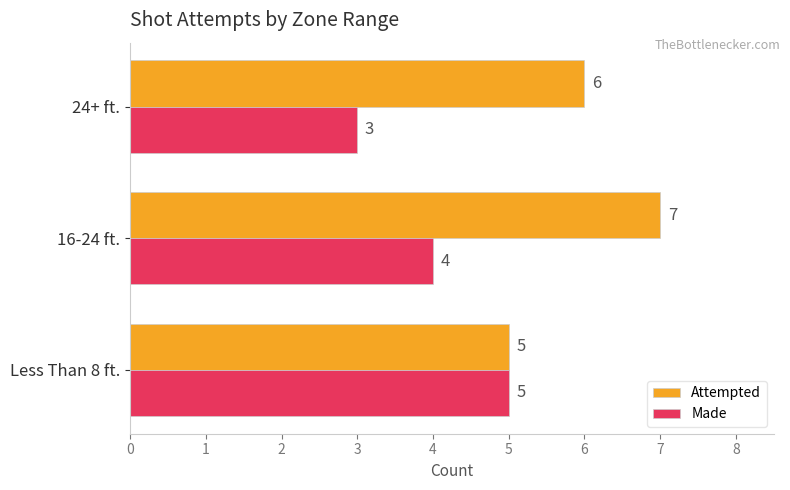

Read the Made value at 16-24 ft..

4